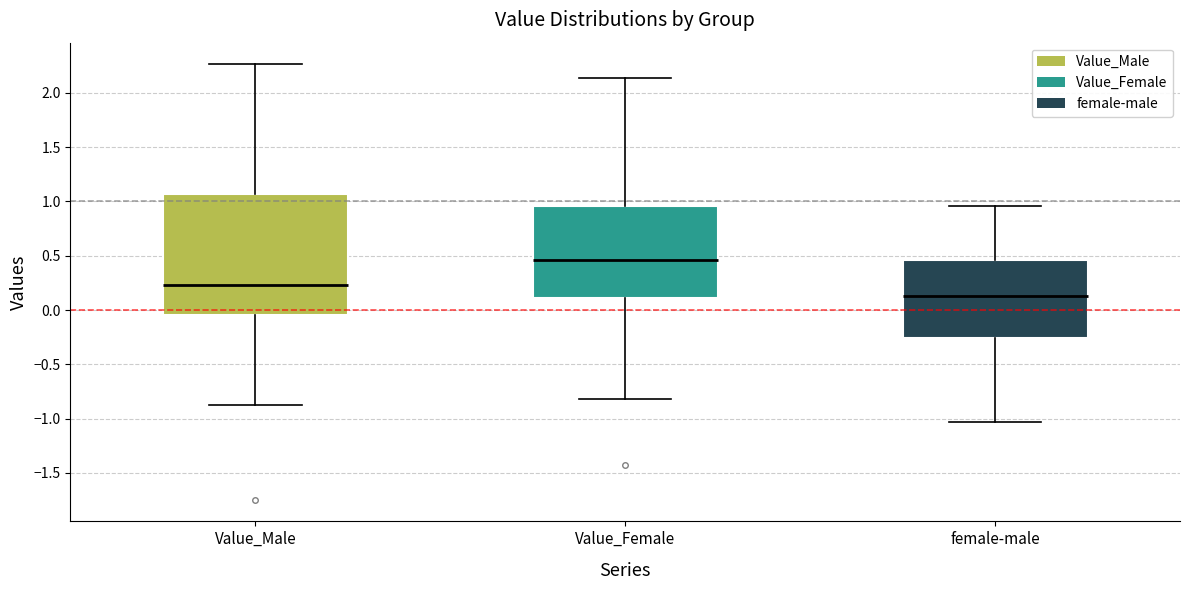

Which box's median line is the highest?

Value_Female